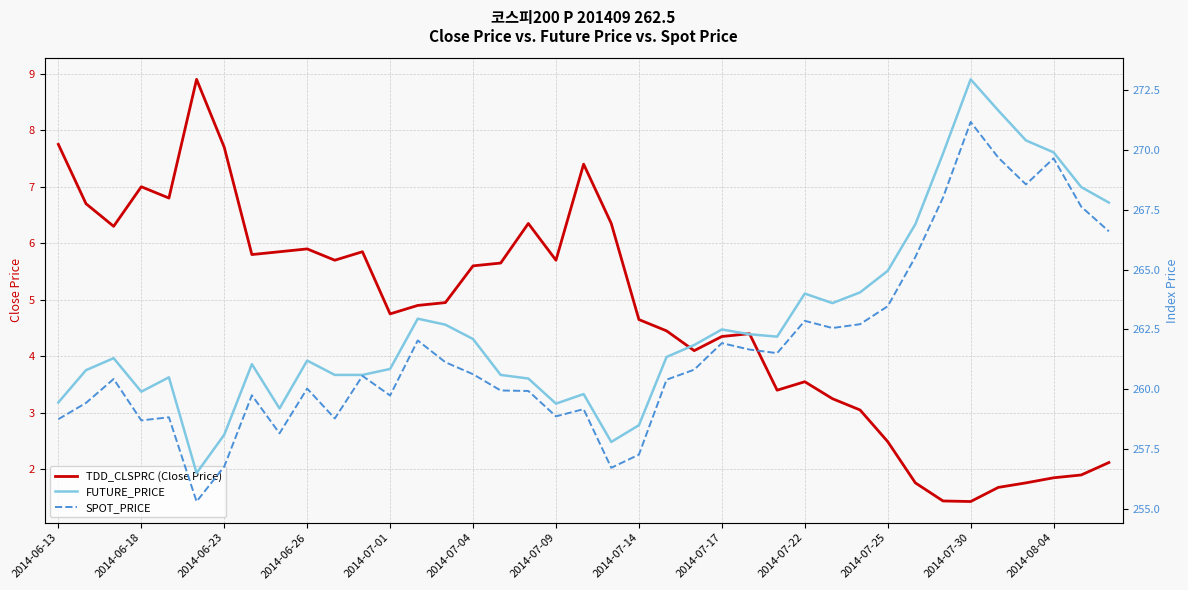

Is it true that TDD_CLSPRC (Close Price) equals 7.0 at 2014-06-18?

True